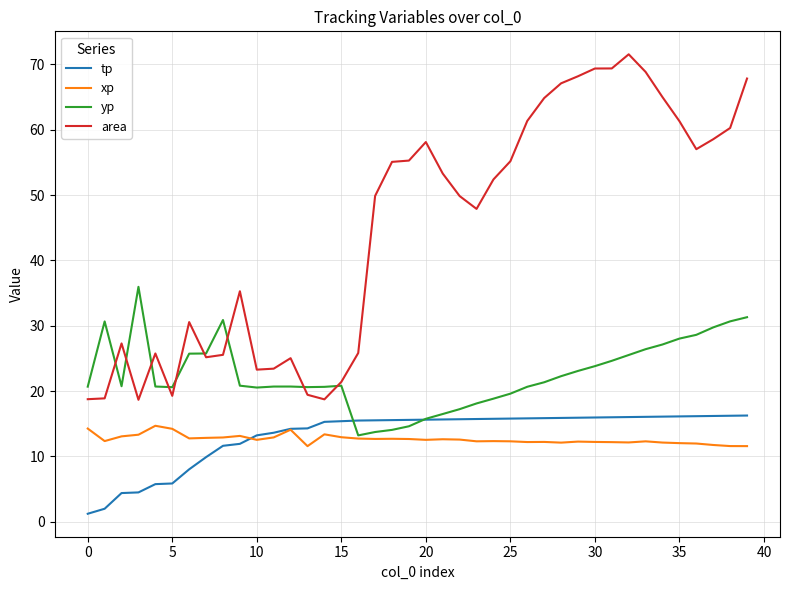

What is the lowest value of the xp series?

11.6